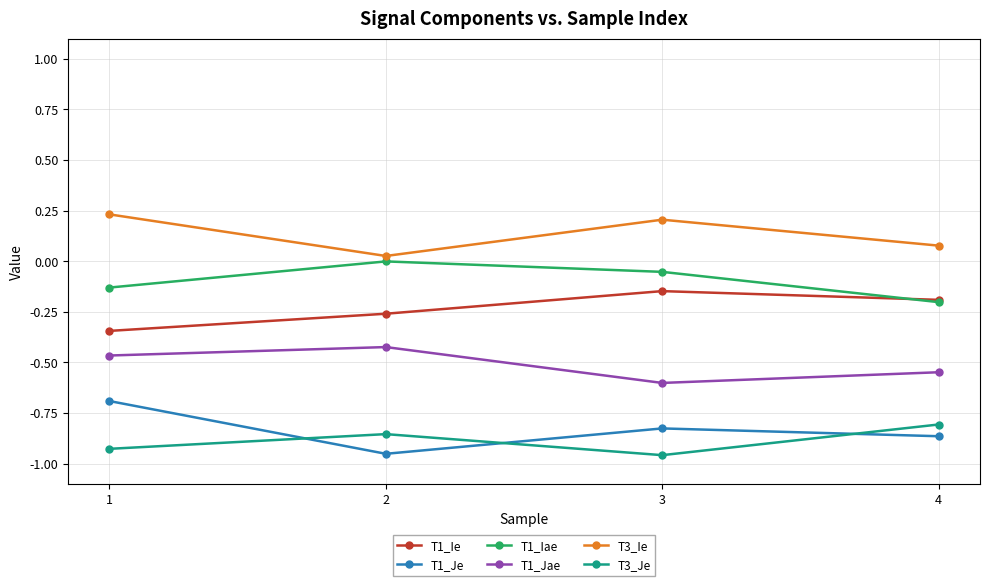

What is the minimum value for T1_Jae?

-0.6